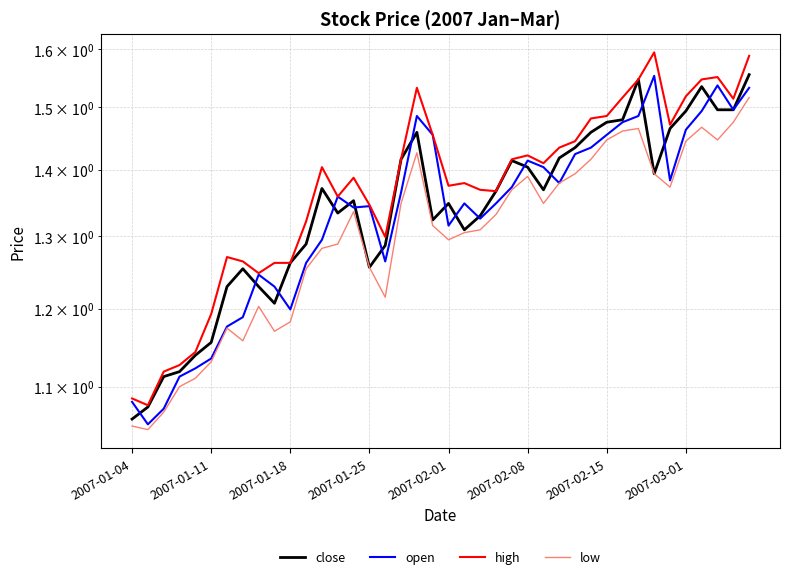

Reading left to right, transcribe all the data shown in this chart.

close: 1.1	1.1	1.1	1.1	1.1	1.2	1.2	1.3	1.2	1.2	1.3	1.3	1.4	1.3	1.4	1.3	1.3	1.4	1.5	1.3	1.3	1.3	1.3	1.4	1.4	1.4	1.4	1.4	1.4	1.5	1.5	1.5	1.5	1.4	1.5	1.5	1.5	1.5	1.5	1.6
open: 1.1	1.1	1.1	1.1	1.1	1.1	1.2	1.2	1.2	1.2	1.2	1.3	1.3	1.4	1.3	1.3	1.3	1.4	1.5	1.5	1.3	1.3	1.3	1.3	1.4	1.4	1.4	1.4	1.4	1.4	1.5	1.5	1.5	1.6	1.4	1.5	1.5	1.5	1.5	1.5
high: 1.1	1.1	1.1	1.1	1.1	1.2	1.3	1.3	1.2	1.3	1.3	1.3	1.4	1.4	1.4	1.3	1.3	1.4	1.5	1.5	1.4	1.4	1.4	1.4	1.4	1.4	1.4	1.4	1.4	1.5	1.5	1.5	1.5	1.6	1.5	1.5	1.5	1.6	1.5	1.6
low: 1.1	1.0	1.1	1.1	1.1	1.1	1.2	1.2	1.2	1.2	1.2	1.3	1.3	1.3	1.3	1.3	1.2	1.3	1.4	1.3	1.3	1.3	1.3	1.3	1.4	1.4	1.3	1.4	1.4	1.4	1.4	1.5	1.5	1.4	1.4	1.4	1.5	1.4	1.5	1.5